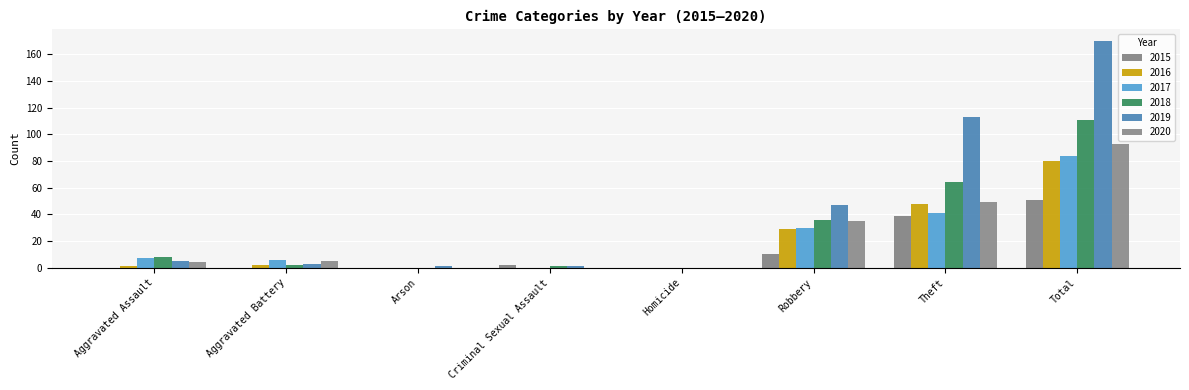

The 2015 series shows 0 at Aggravated Battery. True or false?

True